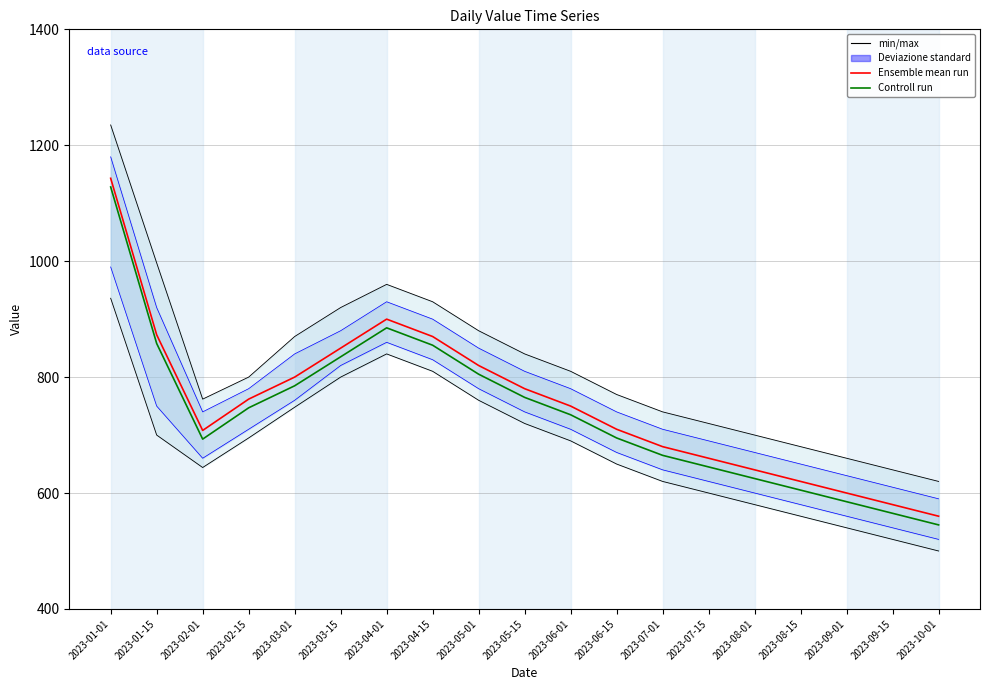

The Controll run series shows 875 at 2023-08-15. True or false?

False